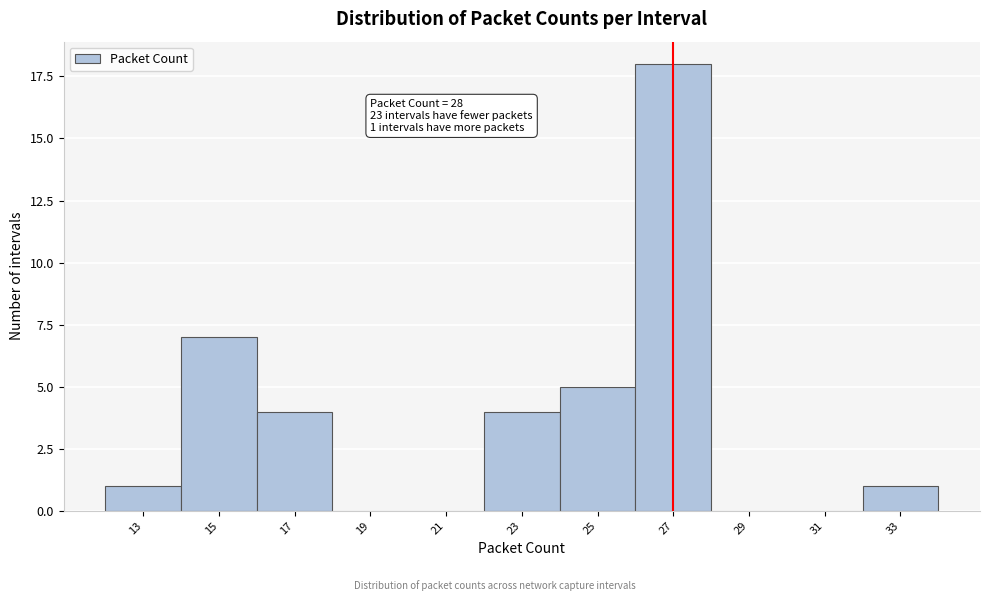

Reading right to left, list all the values displayed in this chart.

33=1	31=0	29=0	27=18	25=5	23=4	21=0	19=0	17=4	15=7	13=1